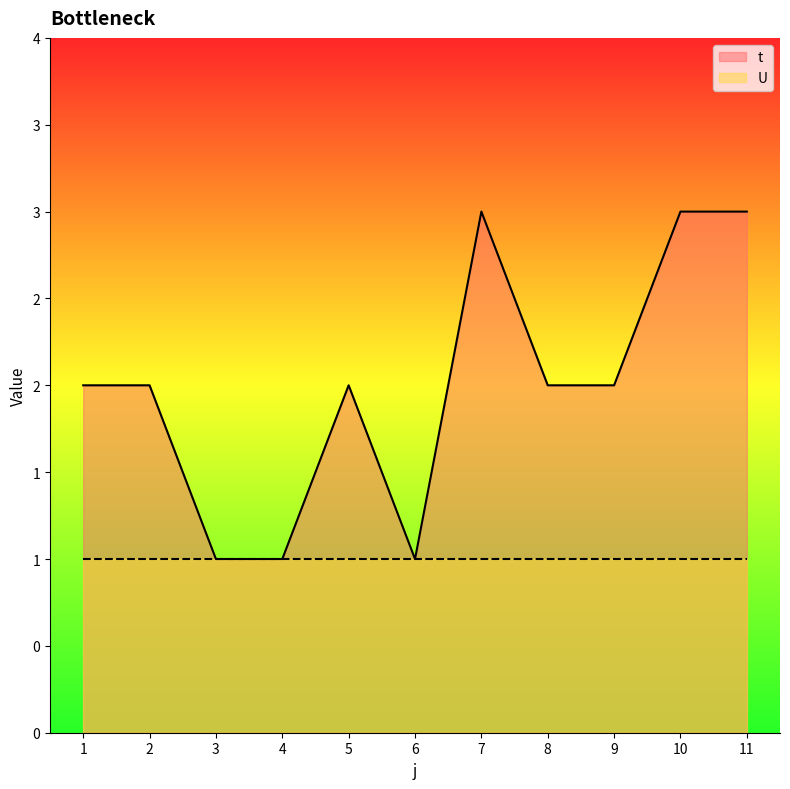

At which category does the data reach its first local peak?

5